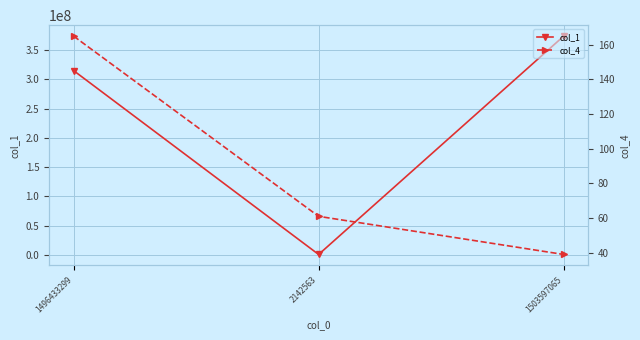

True or false: col_1 has a value of 373883202 at 1503597065.

True